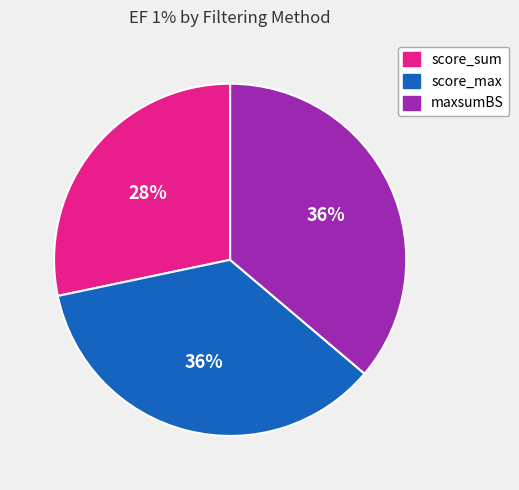

How many segments does this pie chart have?

3